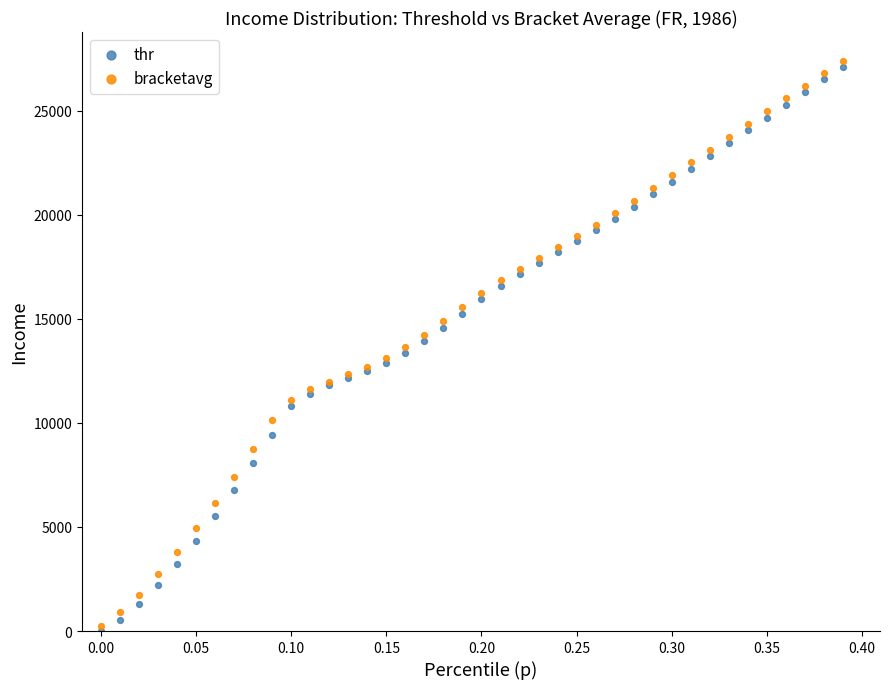

What are all the series names shown in the legend?

thr, bracketavg